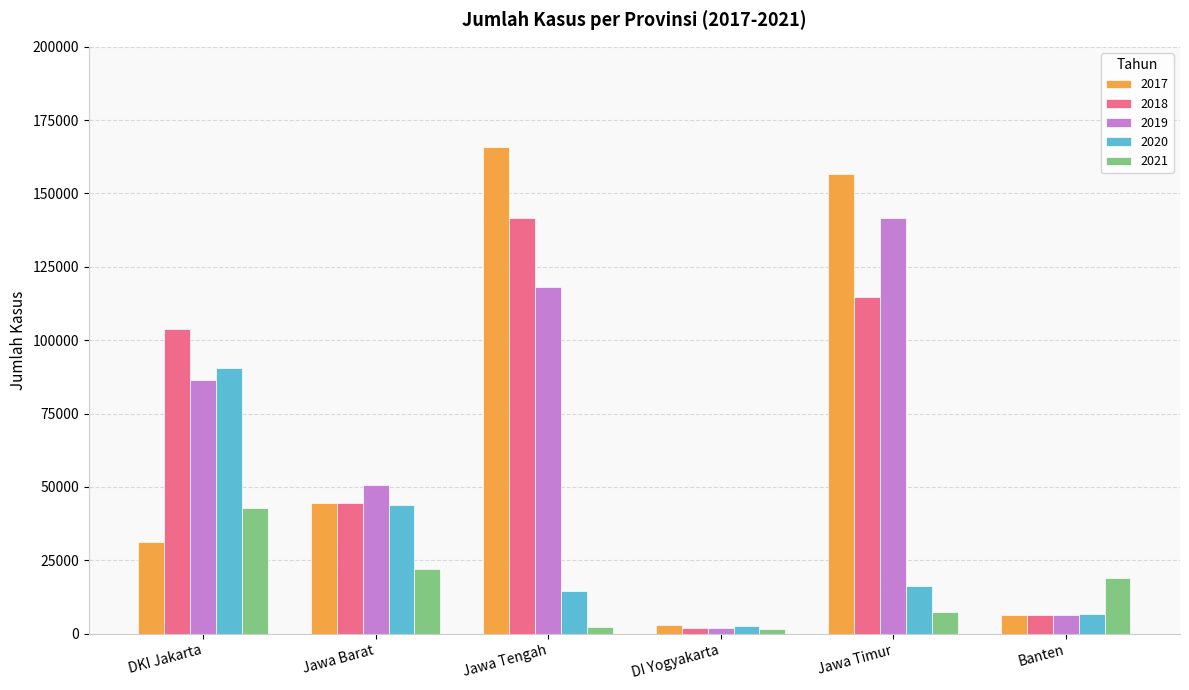

At which label does 2019 reach its peak?

Jawa Timur